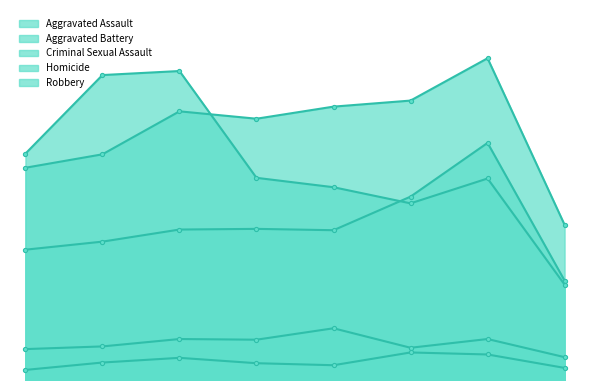

What is the average value of the Aggravated Battery series?

372